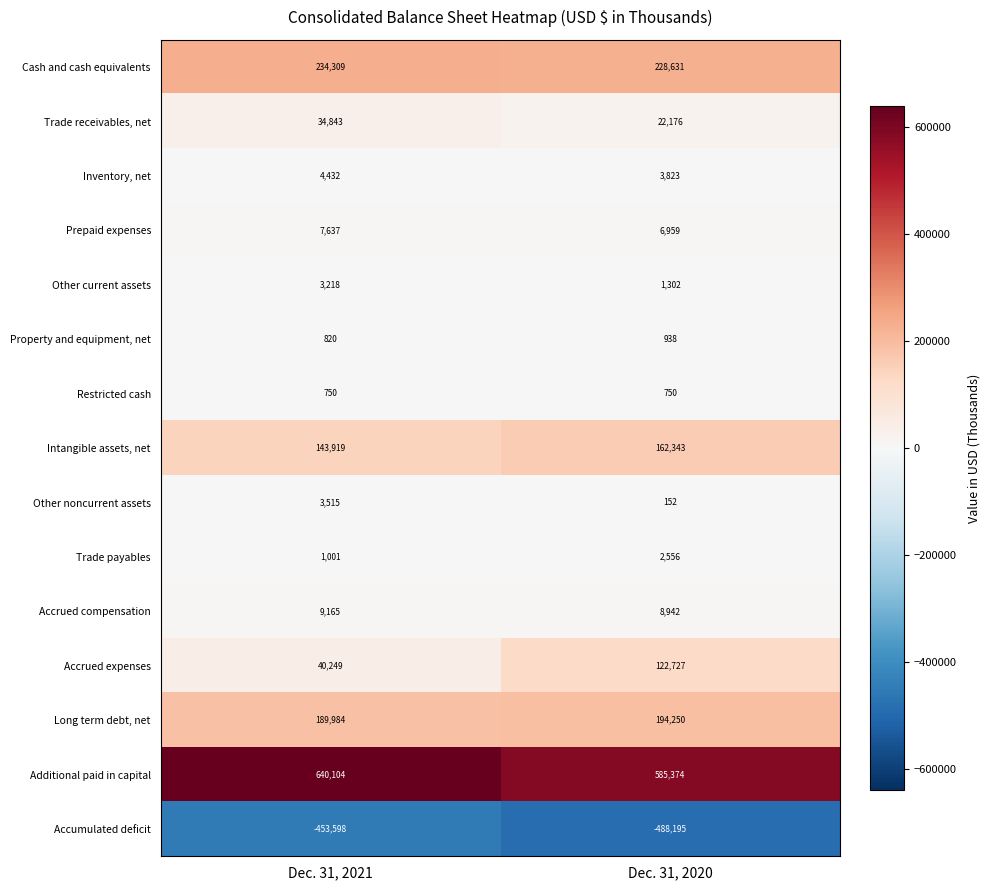

List the series in order of their peak value, highest first.

Additional paid in capital, Cash and cash equivalents, Long term debt, net, Intangible assets, net, Accrued expenses, Trade receivables, net, Accrued compensation, Prepaid expenses, Inventory, net, Other noncurrent assets, Other current assets, Trade payables, Property and equipment, net, Restricted cash, Accumulated deficit